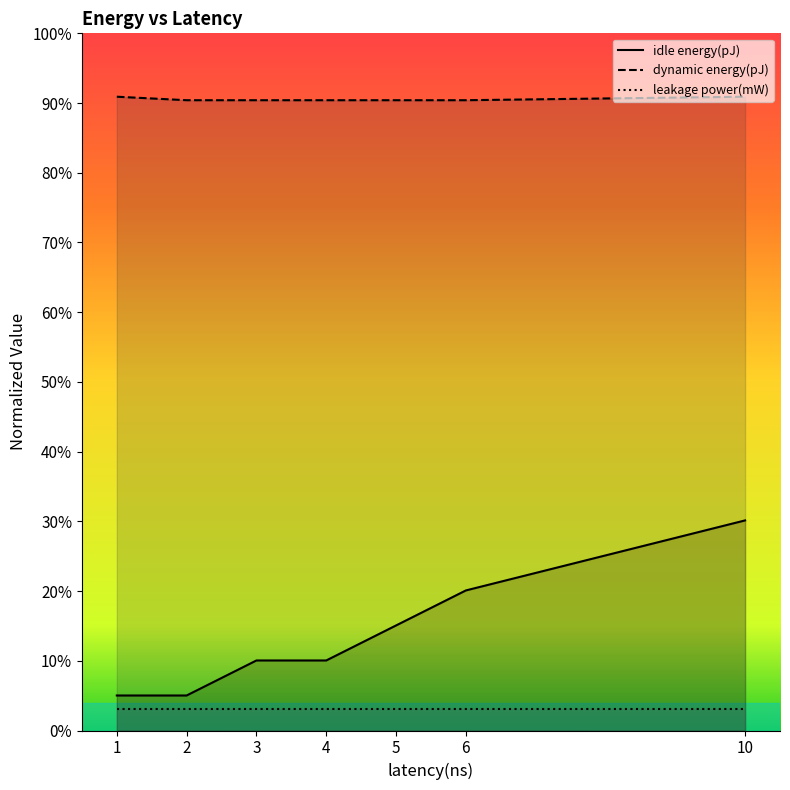

Rank the series by their maximum value, from highest to lowest.

dynamic energy(pJ), idle energy(pJ), leakage power(mW)